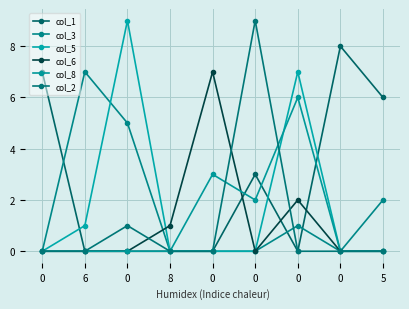

Is it true that col_5 equals 12 at 0?

False